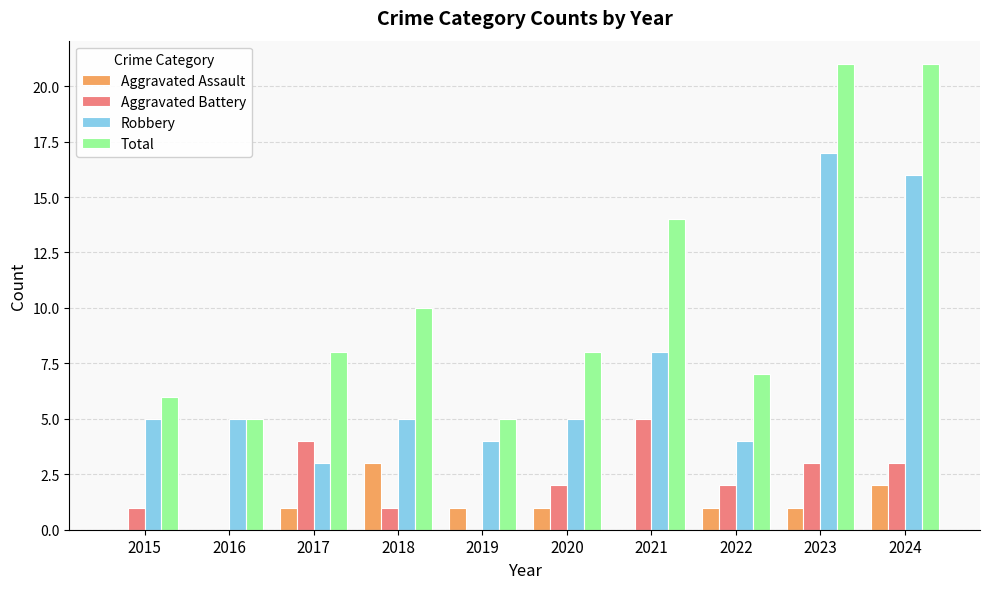

What is the maximum value shown in the chart?

21